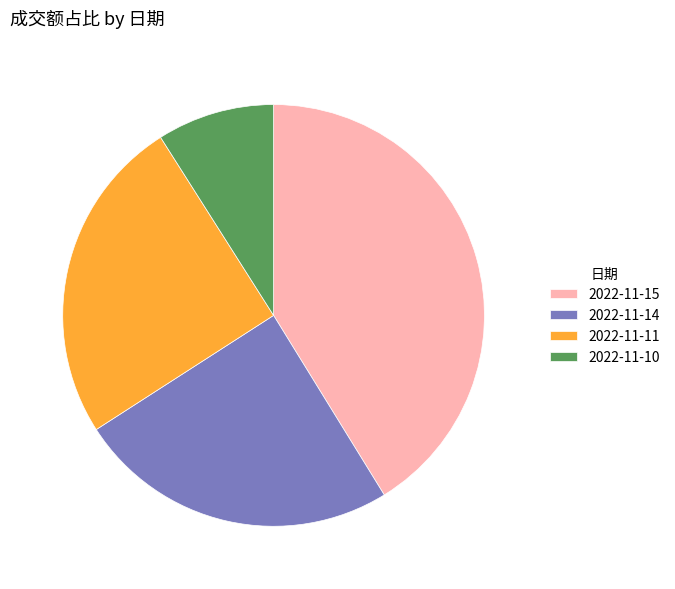

Is it true that 2022-11-11 is 25% of the pie?

True